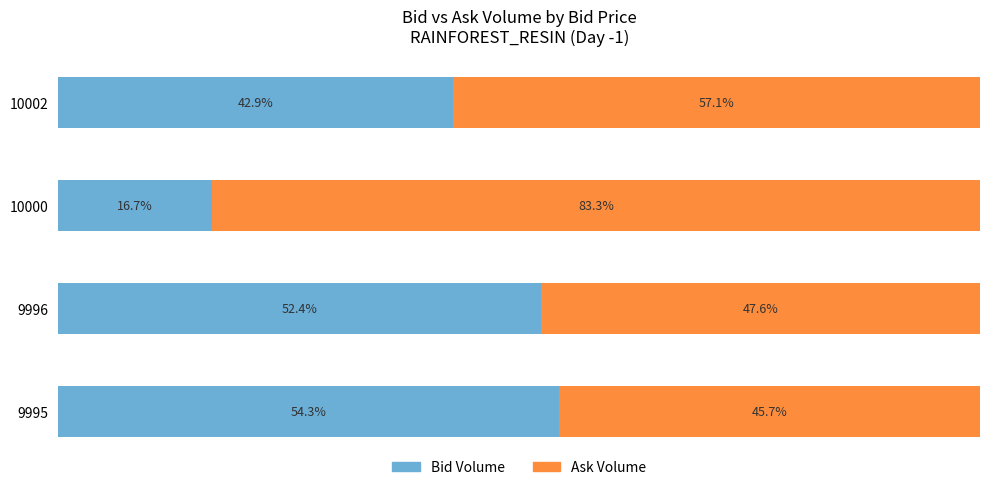

List the labels in order of Bid Volume value, smallest first.

10000, 10002, 9996, 9995